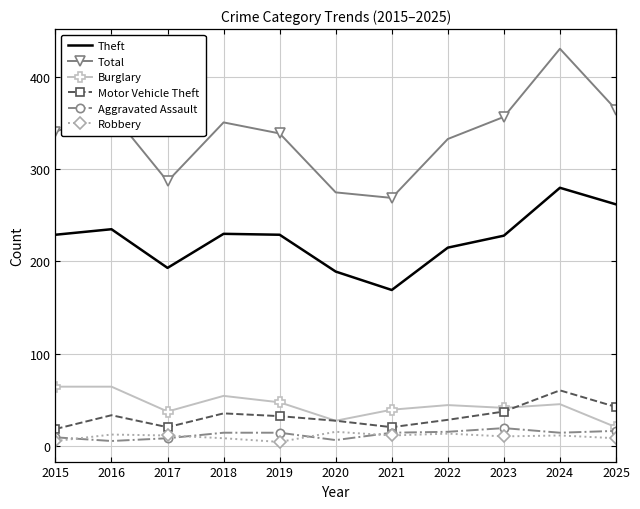

How many interior local valleys does the Total series have?

2